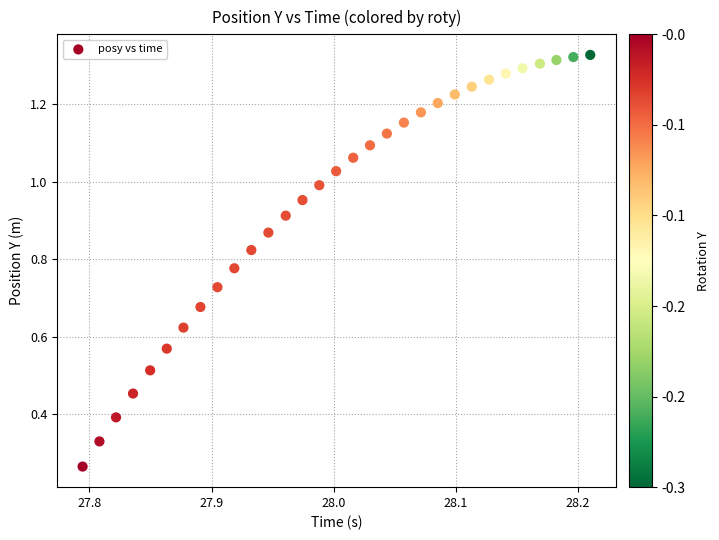

What is the range of X values (max minus min)?

0.4